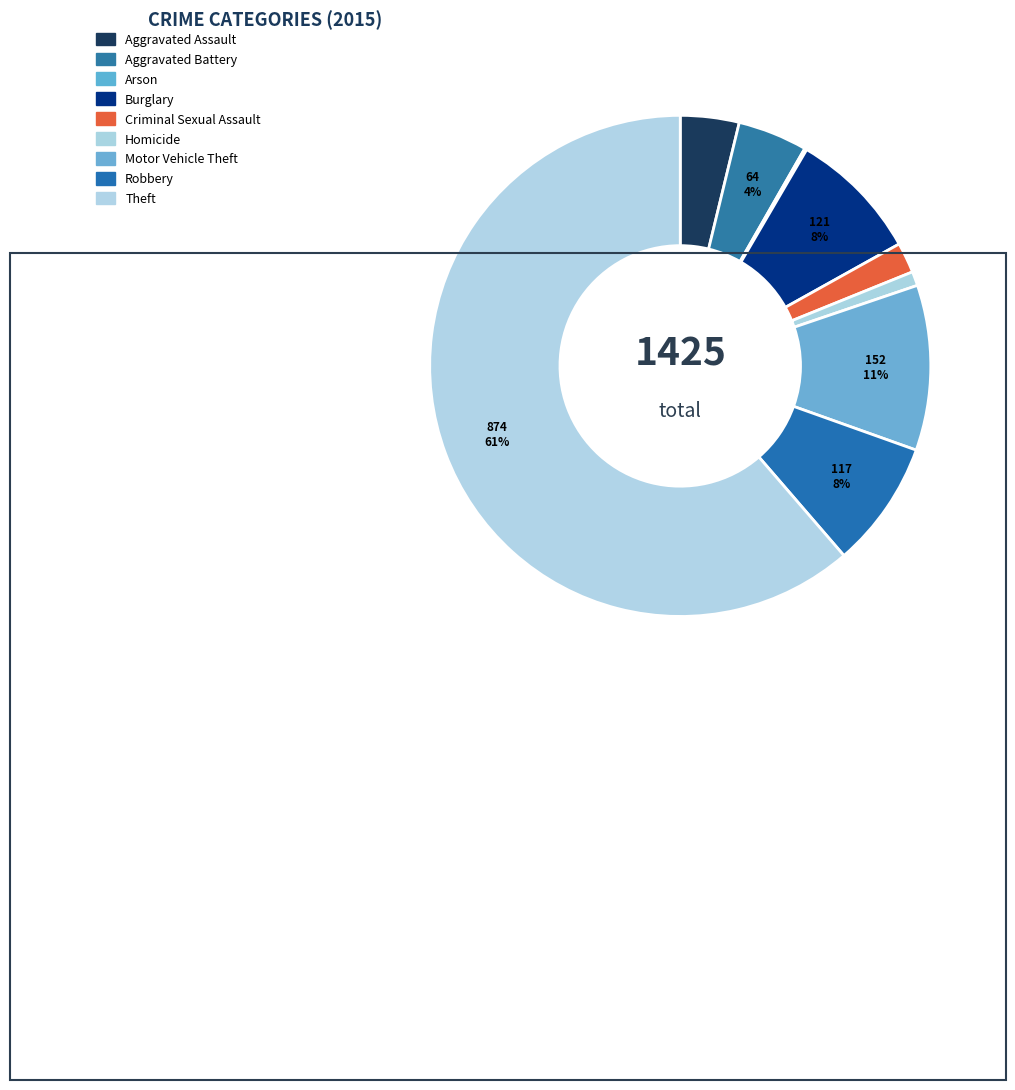

Does Criminal Sexual Assault account for over 50% of the chart?

No